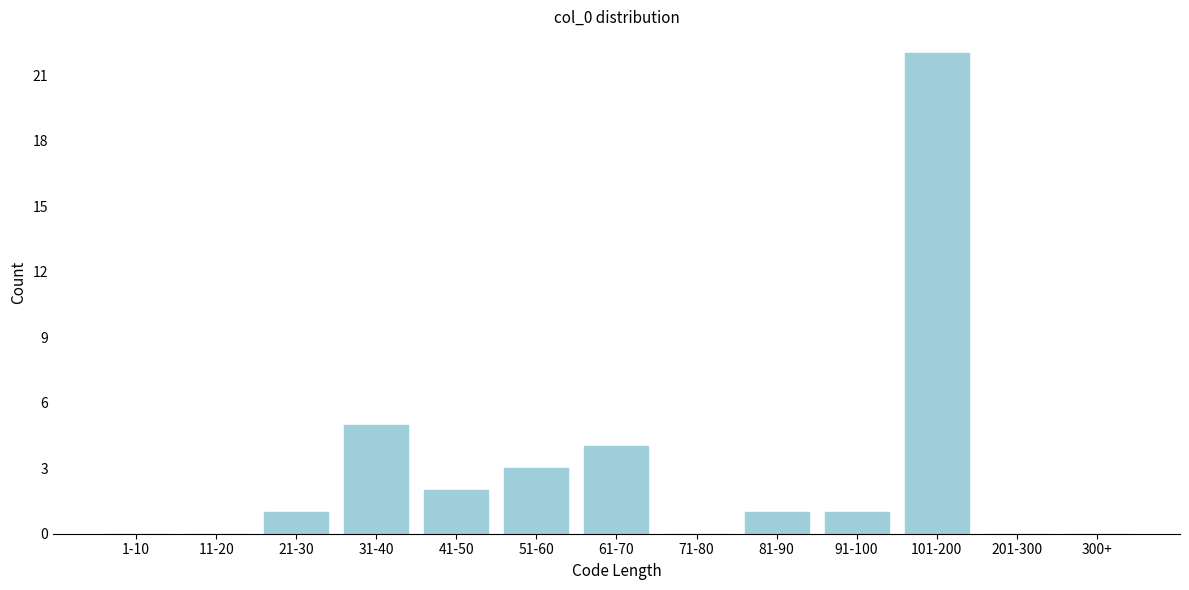

Reading left to right, extract all data points from this chart.

1-10=0	11-20=0	21-30=1	31-40=5	41-50=2	51-60=3	61-70=4	71-80=0	81-90=1	91-100=1	101-200=22	201-300=0	300+=0